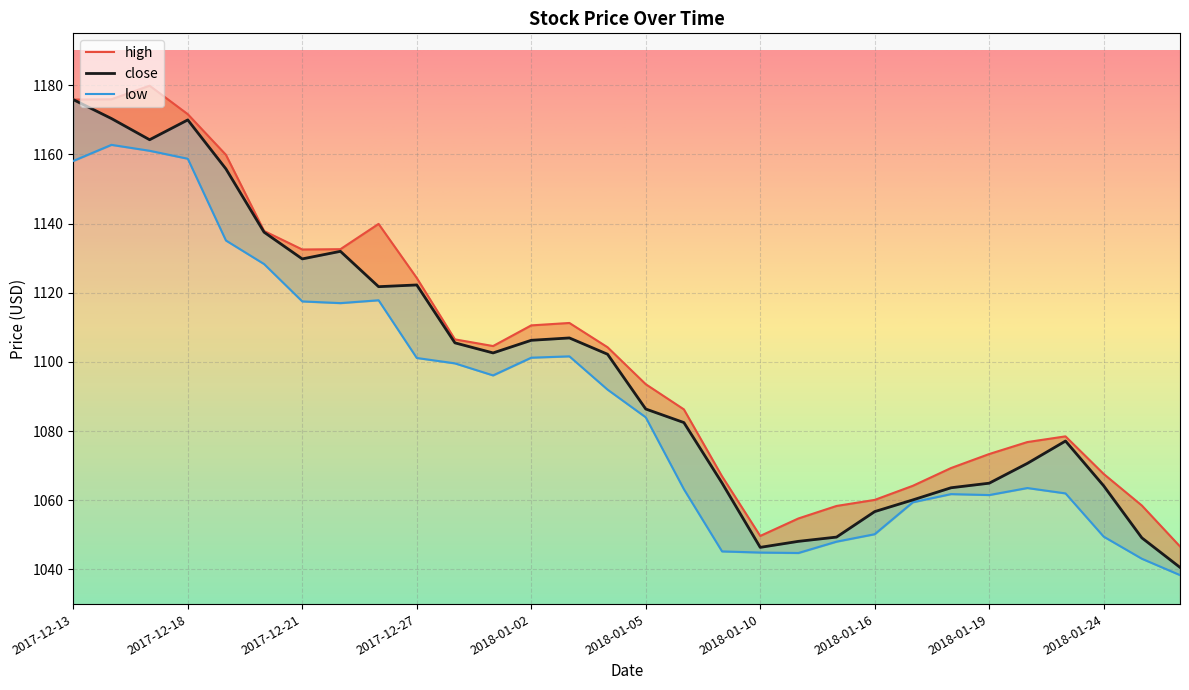

Rank the series by their average value, from highest to lowest.

high, close, low